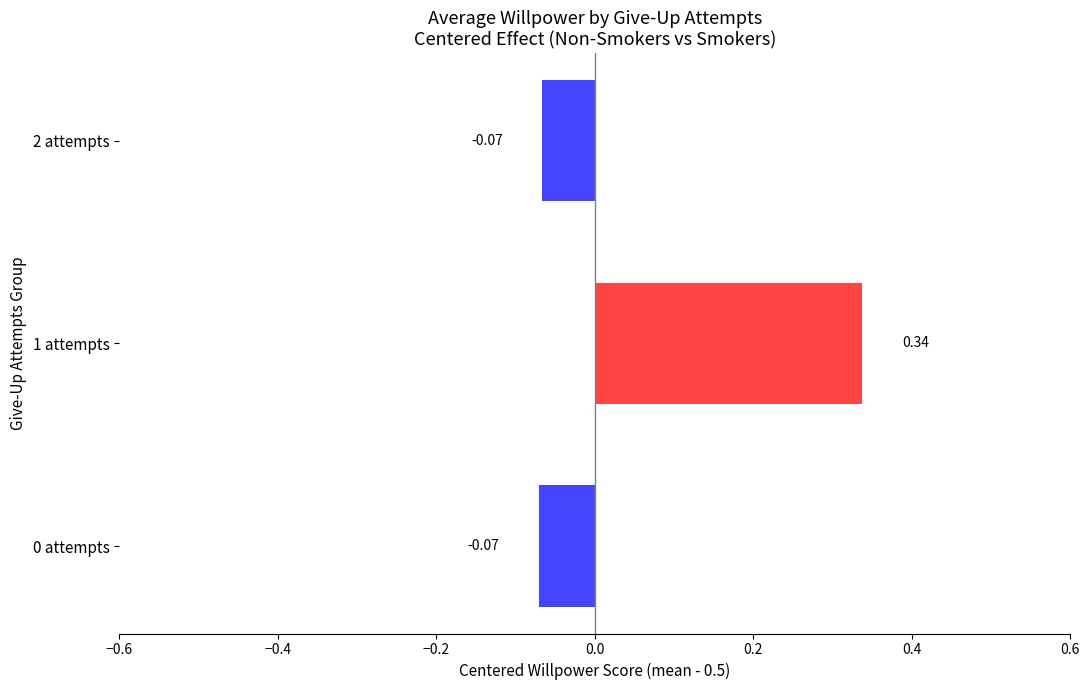

How many data points are less than 0?

2